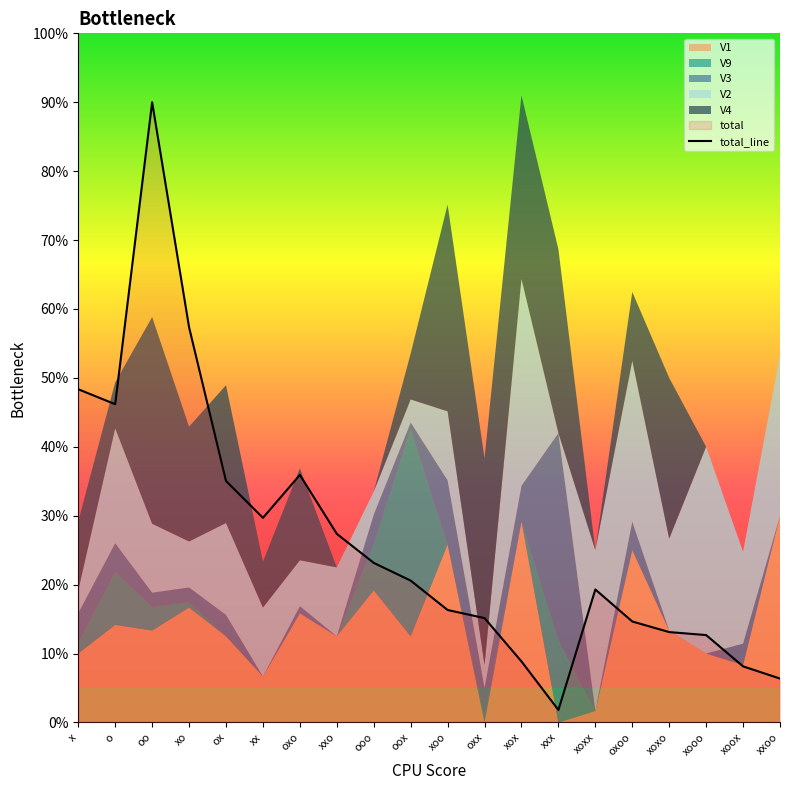

Reading right to left, transcribe all the data shown in this chart.

xxoo=6.4	xoox=8.1	xooo=12.7	xoxo=13.1	oxoo=14.7	xoxx=19.3	xxx=1.8	xox=8.9	oxx=15.1	xoo=16.3	oox=20.6	ooo=23.2	xxo=27.4	oxo=35.9	xx=29.7	ox=35.0	xo=57.3	oo=90.0	o=46.2	x=48.3